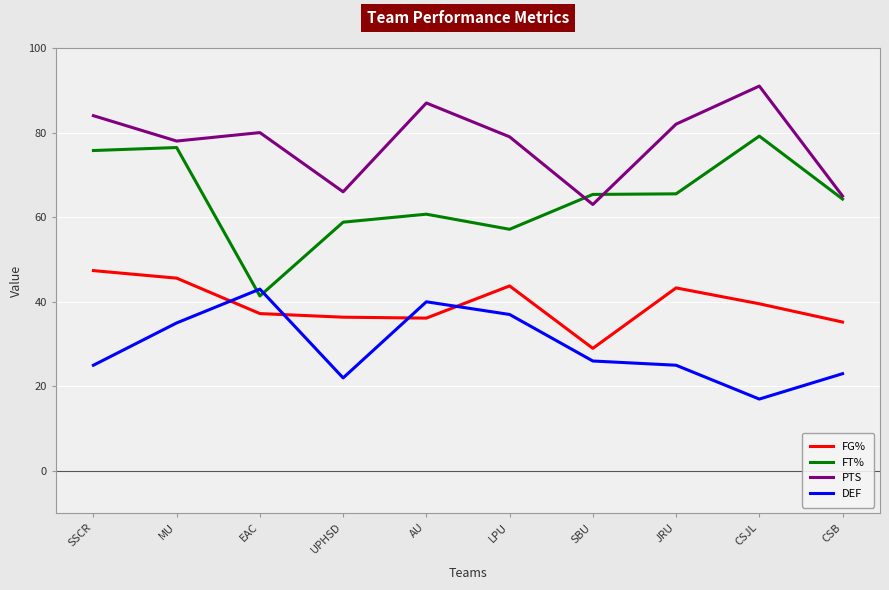

True or false: DEF and FG% cross at least once.

True